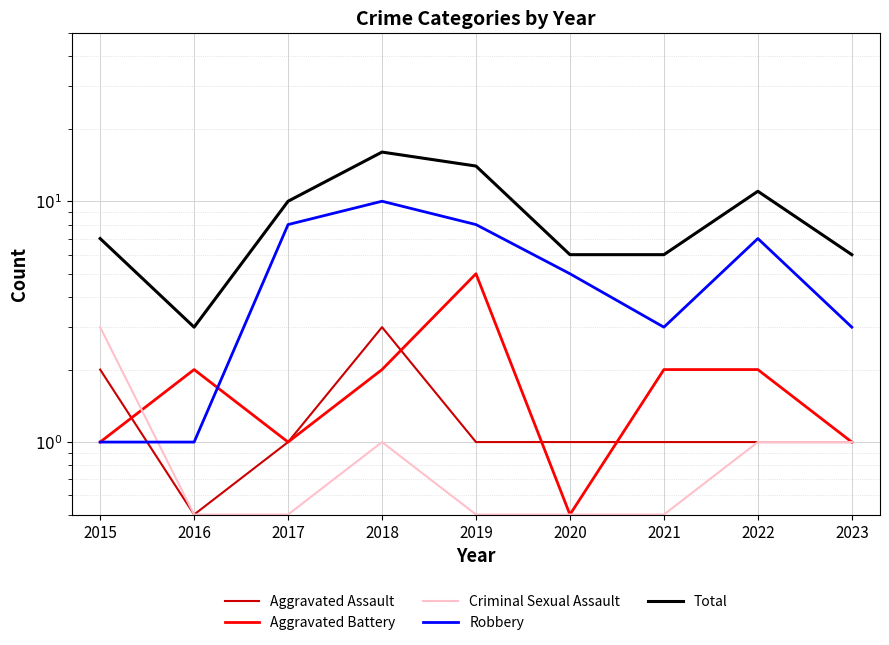

Which series has the largest total across all categories?

Total